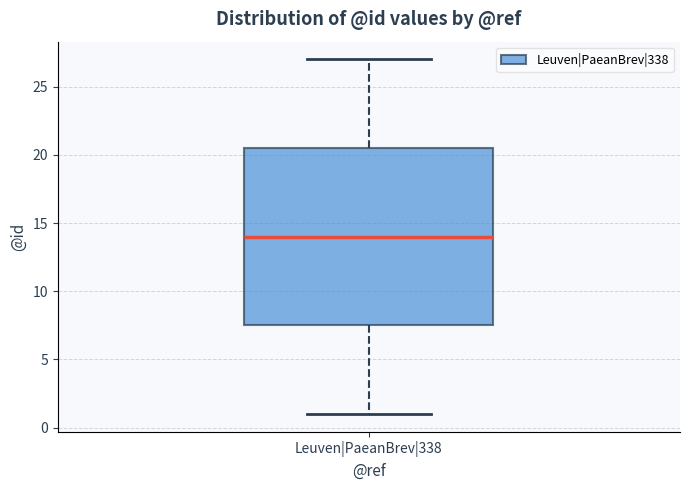

Read this box plot against the y-axis: the position of the median line, the range covered by the box, and the ends of both whiskers. The values are not printed on the chart, so give them approximately, as read against the axis.

median 14.0, box 7.5 to 20.5, whiskers 1.0 to 27.0